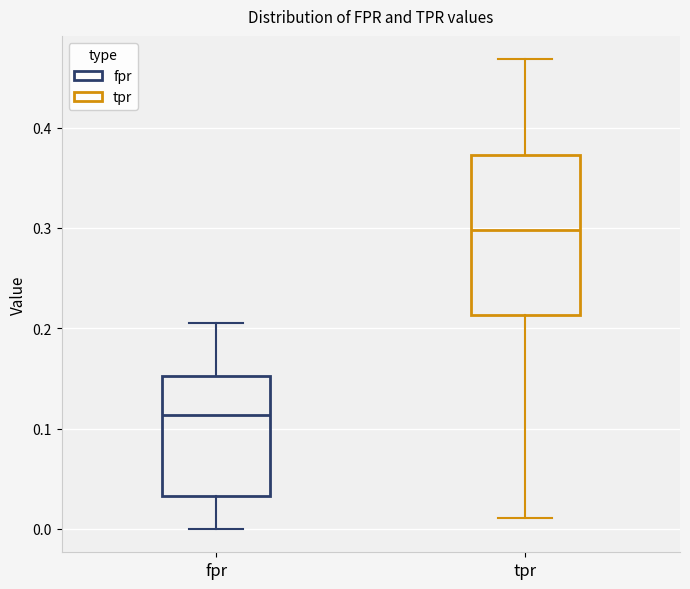

Reading left to right, transcribe this box plot: for each box, give where its median line is, the range the box spans, and where its two whiskers end, as read against the y-axis. The values are not printed on the chart, so give them approximately, as read against the axis.

fpr: median 0.11, box 0.03 to 0.15, whiskers 0.00 to 0.21
tpr: median 0.30, box 0.21 to 0.37, whiskers 0.01 to 0.47